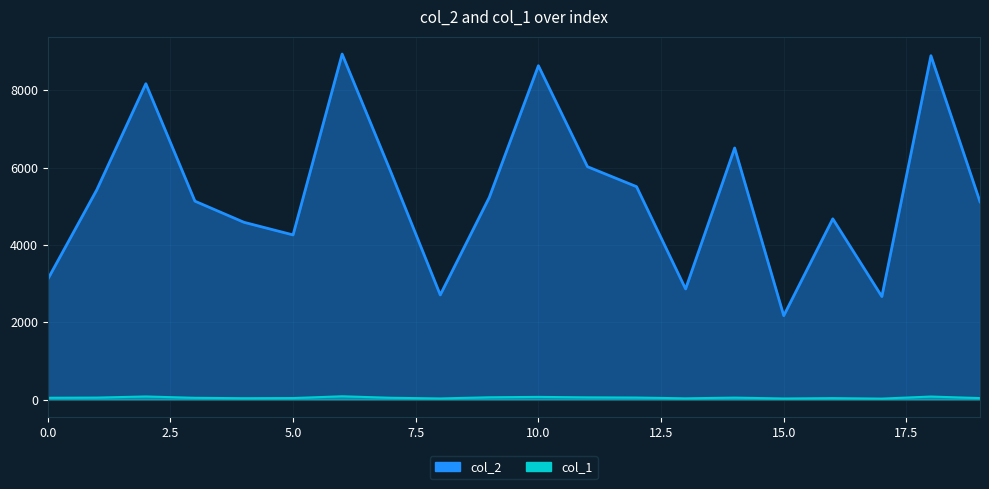

How many lines are shown in the chart?

2